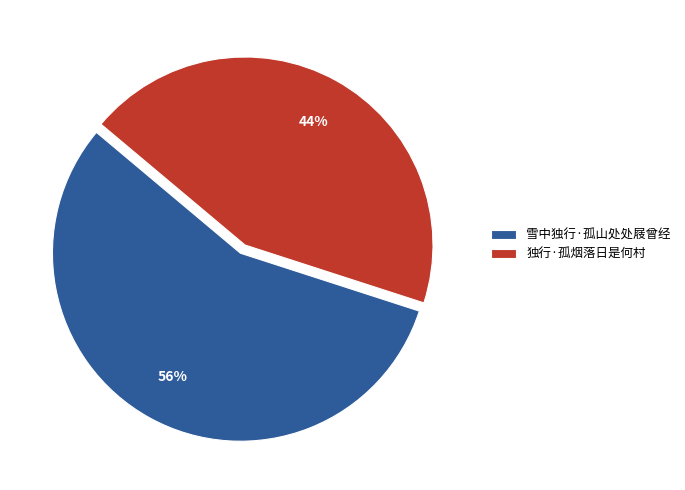

How many slices are in this pie chart?

2